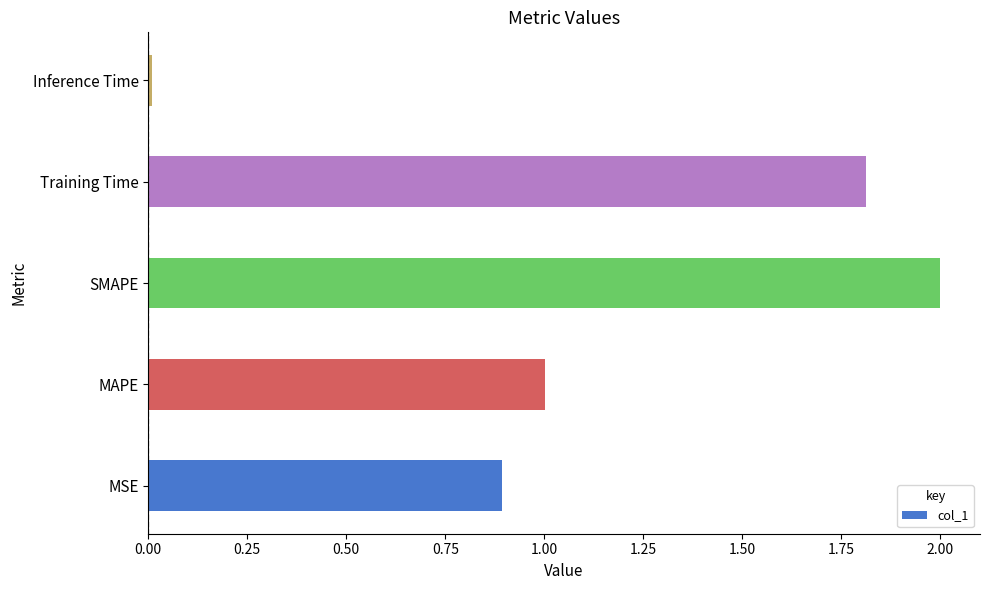

How many values exceed 1?

3